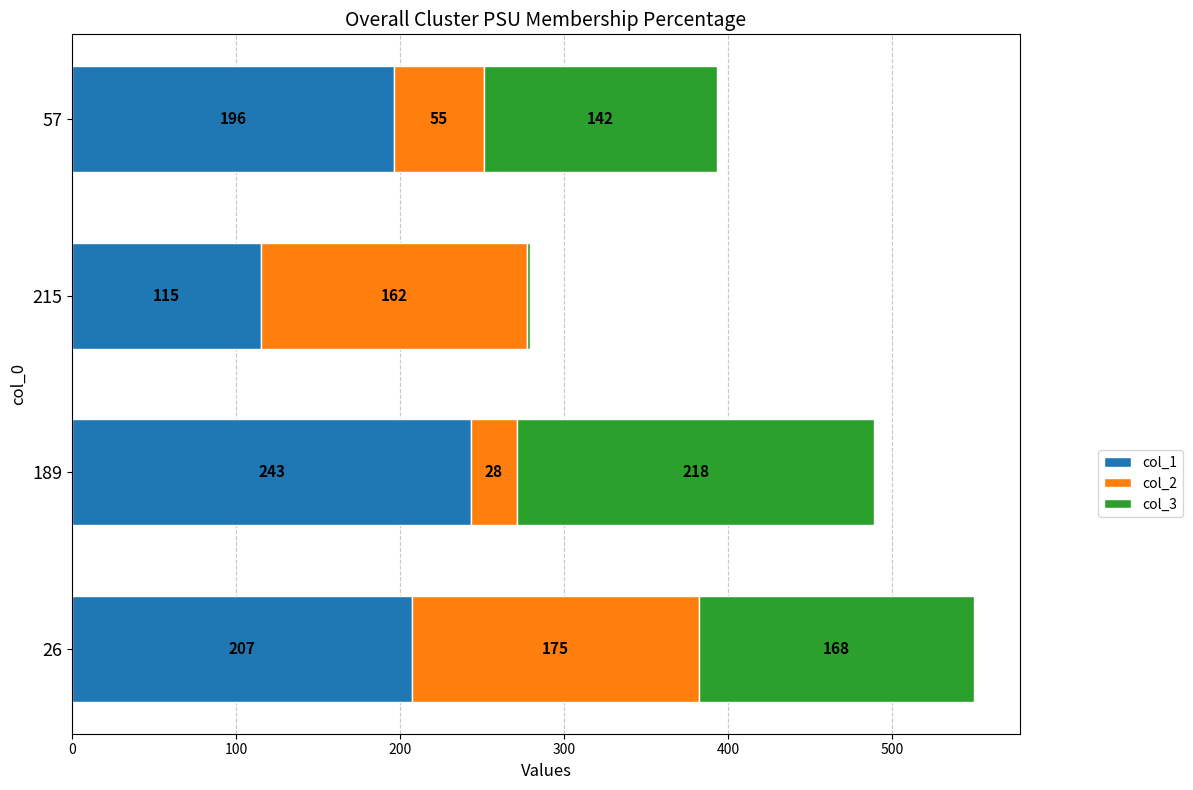

What is the total value across all series at 189?

489